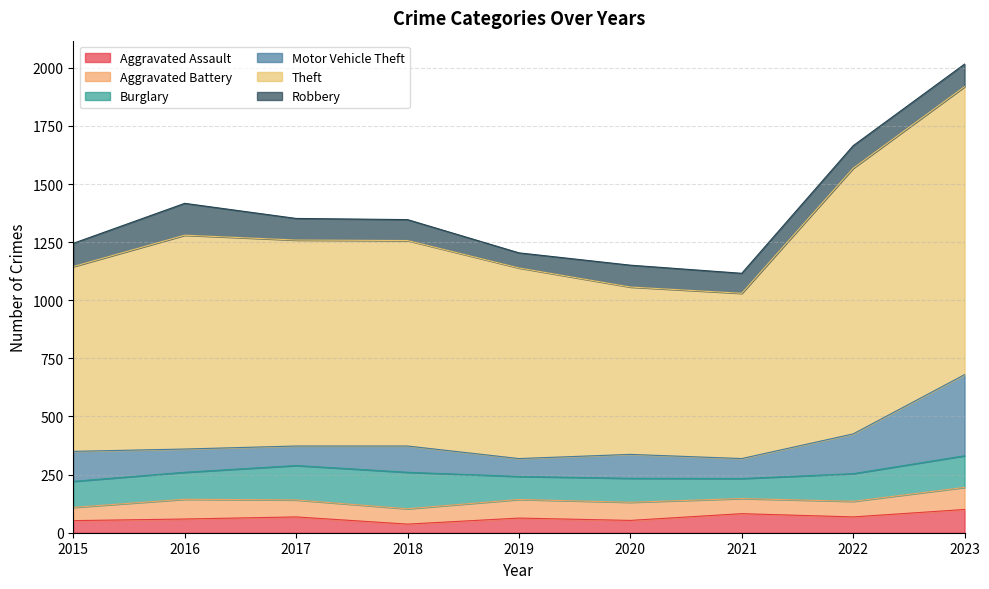

How many data points does each series have?

9